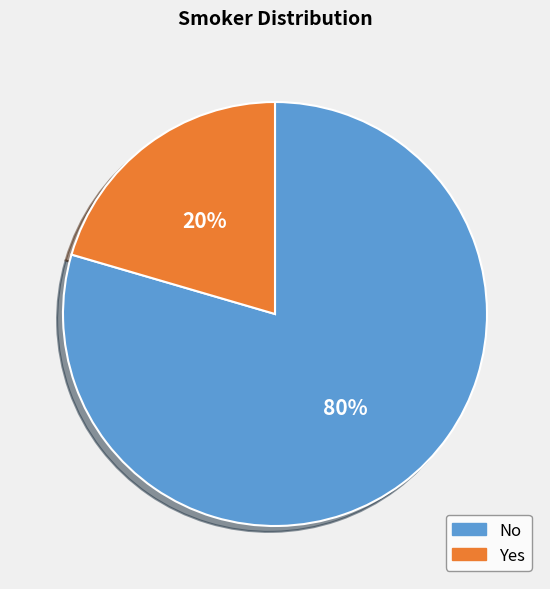

Rank the categories by value from lowest to highest.

Yes, No